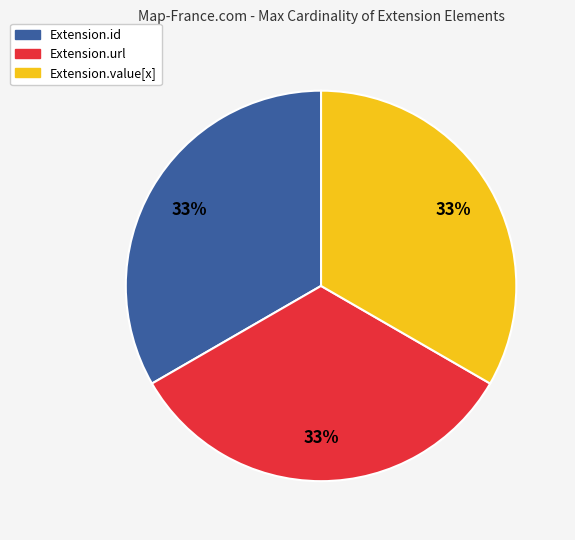

What is the ratio of the value at Extension.url to the value at Extension.value[x]?

1.0